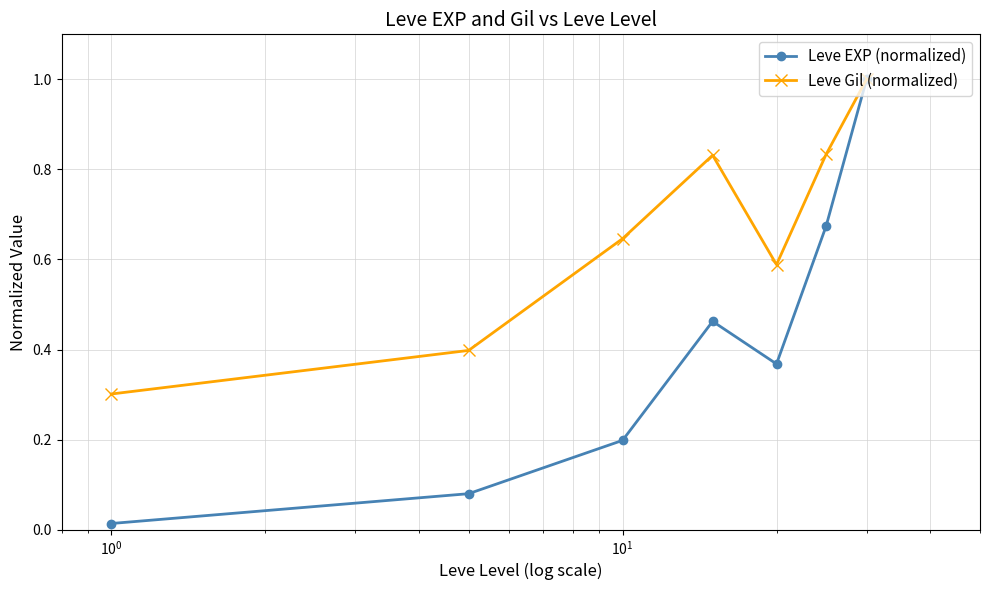

At how many categories does at least one series exceed 0?

7